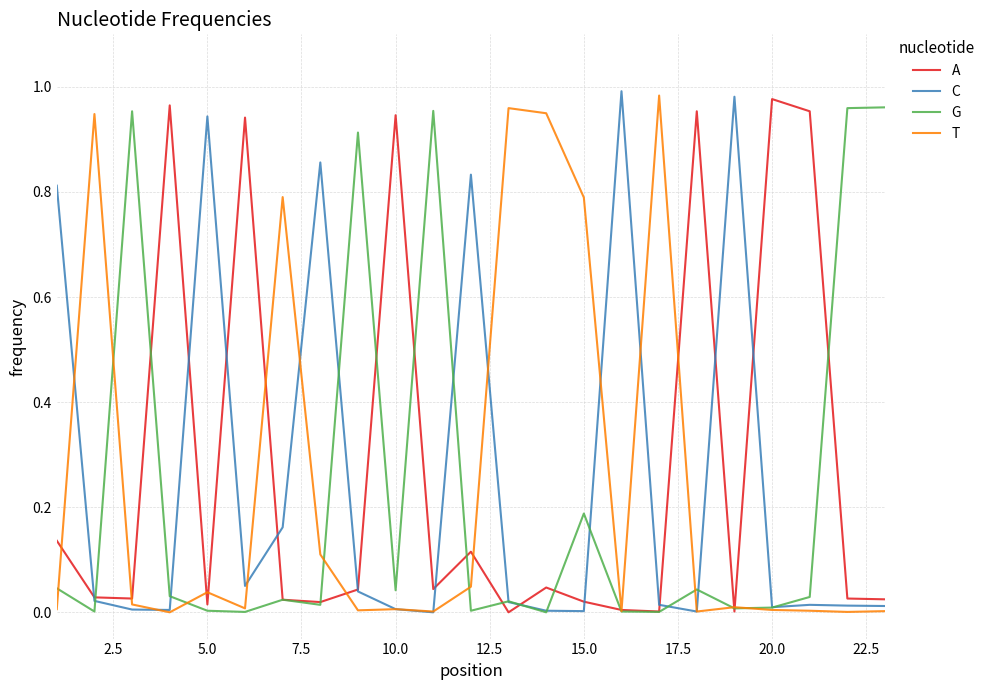

How many lines are shown in the chart?

4